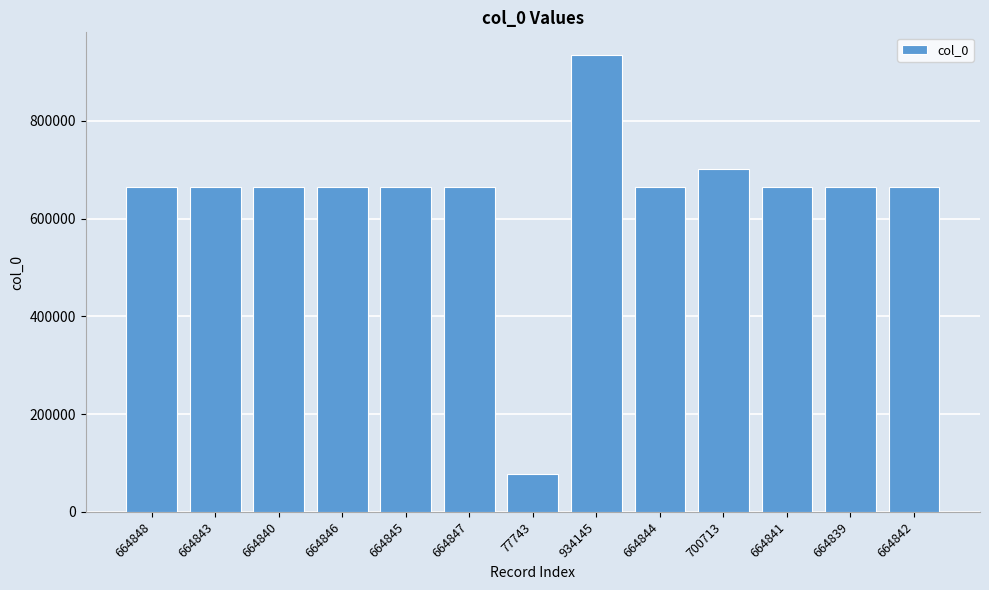

Which has a higher value, 664844 or 77743?

664844